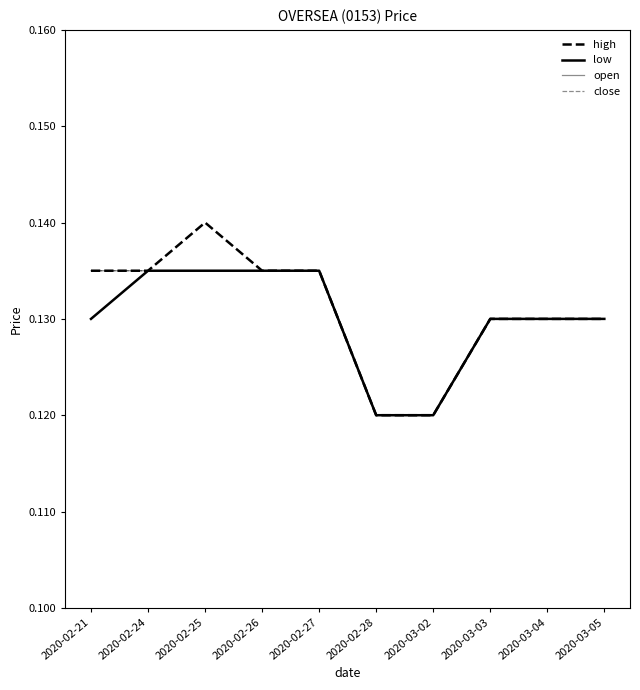

What position from the right is 2020-03-02?

4